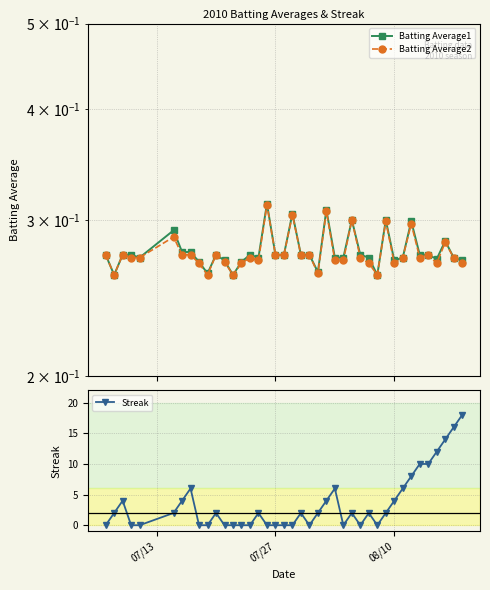

Which series has the largest range (max minus min)?

Streak